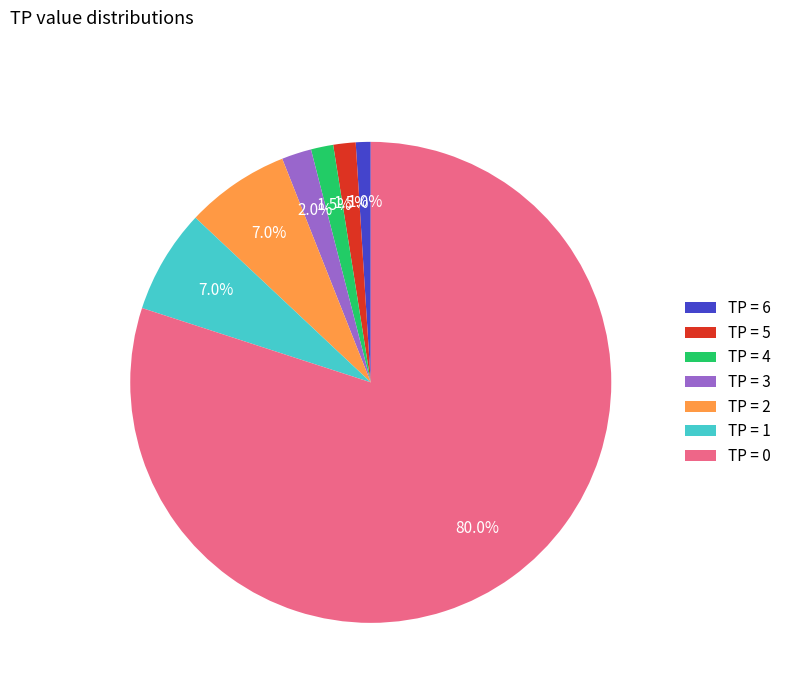

Which has a higher value, TP = 6 or TP = 3?

TP = 3